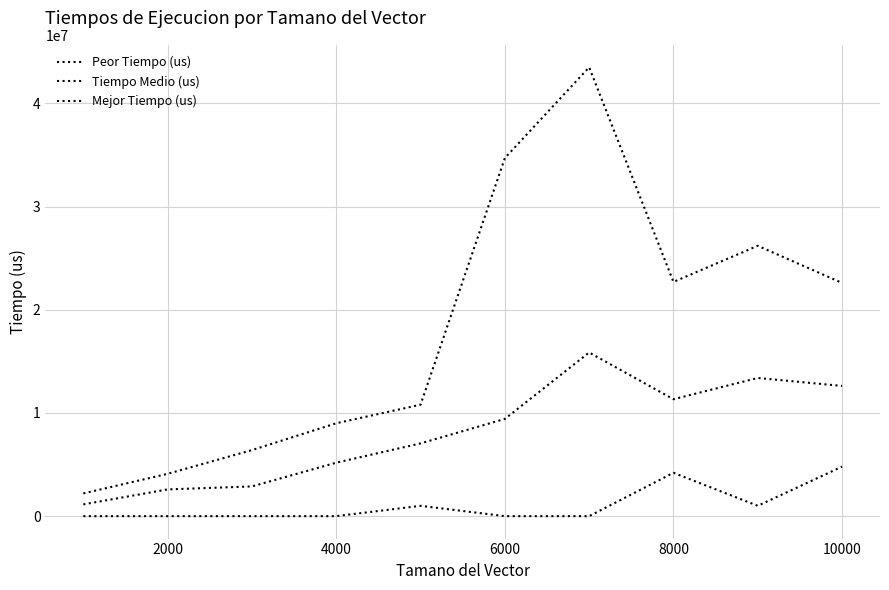

Does the chart display data point markers on the line(s)?

No